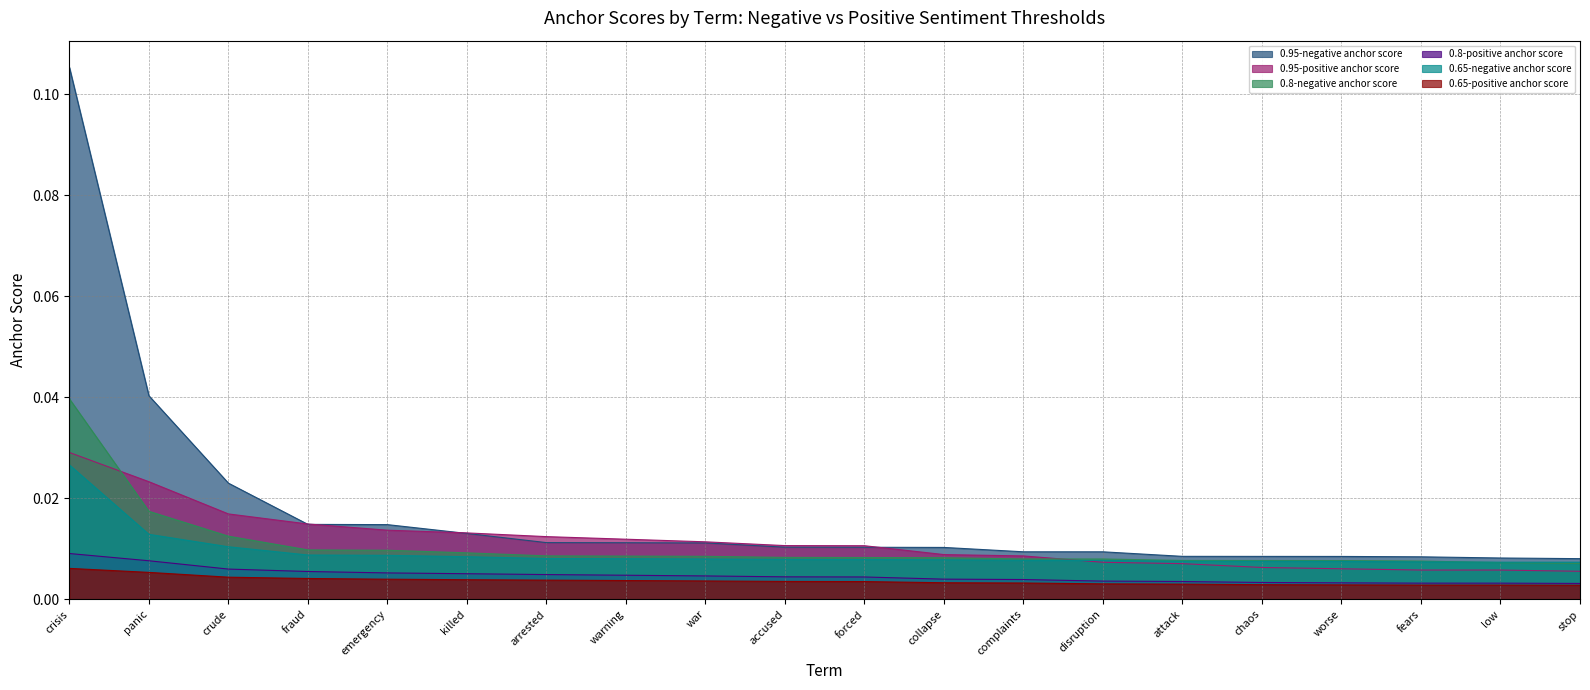

Is it true that 0.95-positive anchor score equals 0.0 at emergency?

False